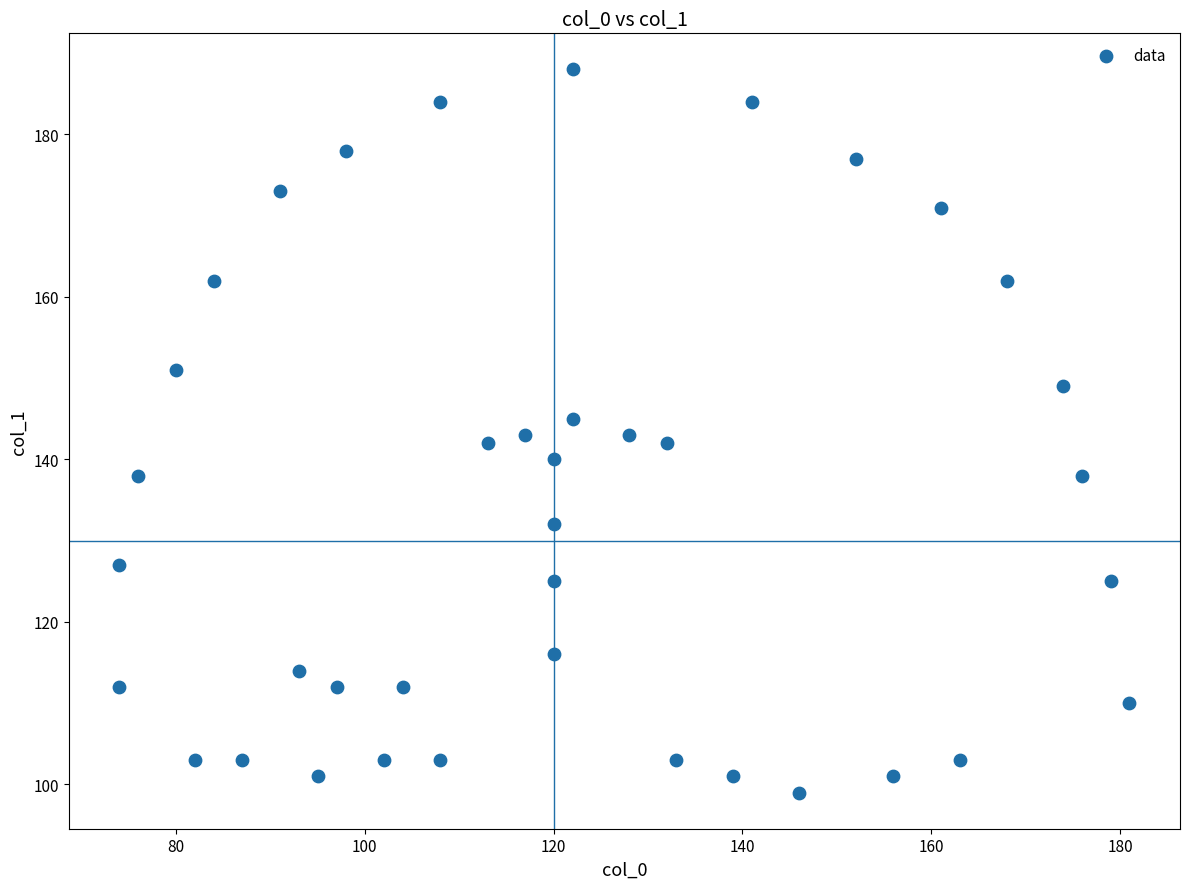

What is the range of Y values (max minus min)?

89